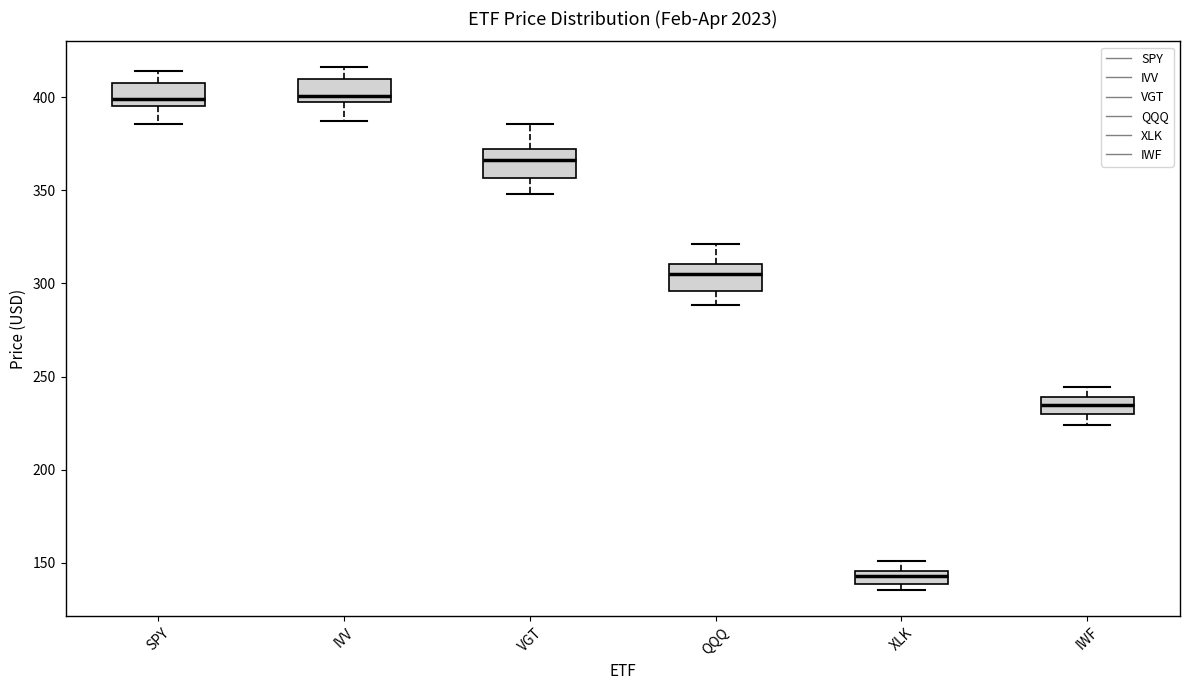

Where does the upper whisker of the box for XLK end on the y-axis? The values are not printed on the chart, so give them approximately, as read against the axis.

150